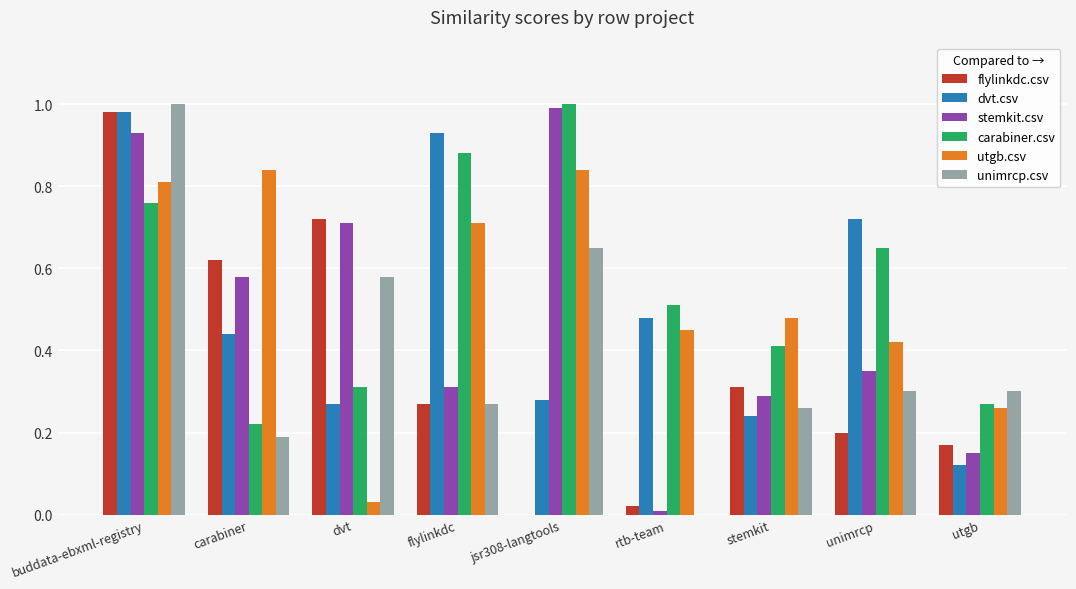

Are the bars grouped side by side (vs. stacked)?

Yes